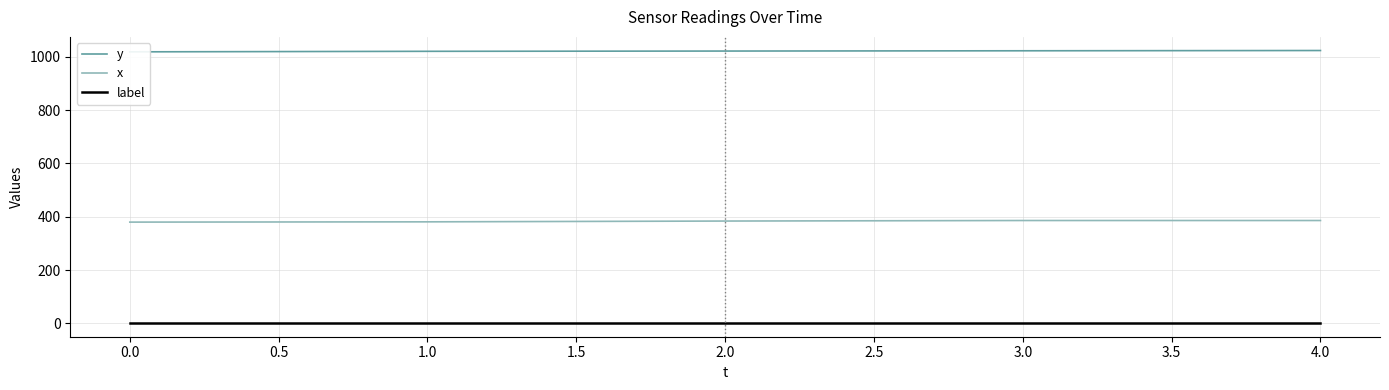

True or false: x has more than 0 interior local peaks.

False